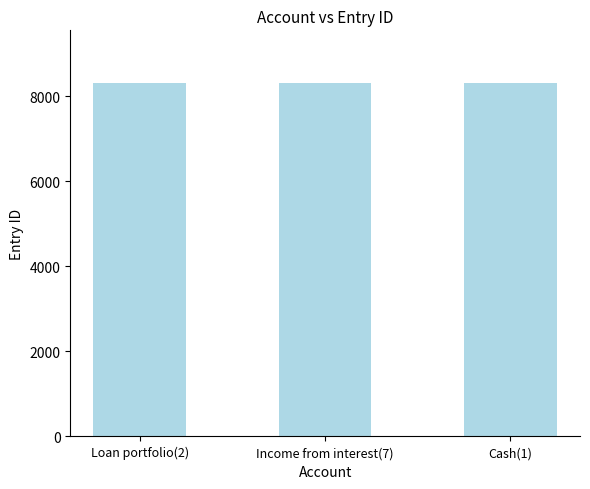

What is the difference between the values at Loan portfolio(2) and Income from interest(7)?

1